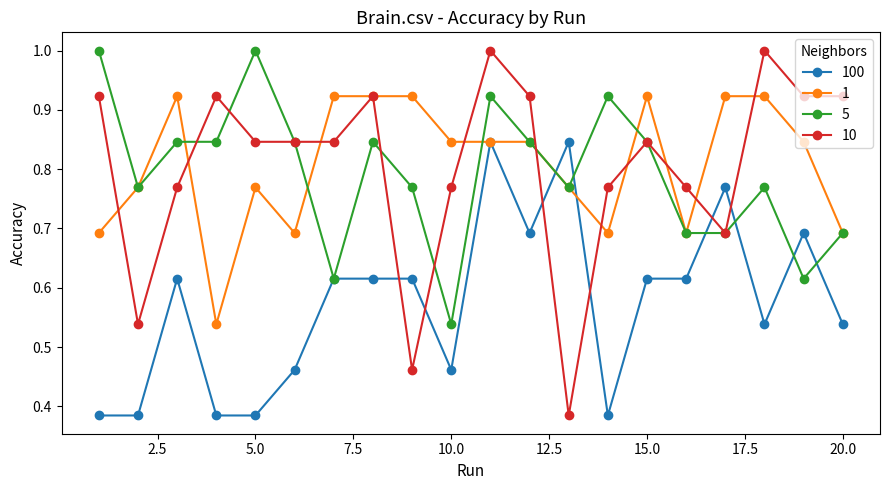

True or false: 5 has more than 1 points higher than both neighbors.

True